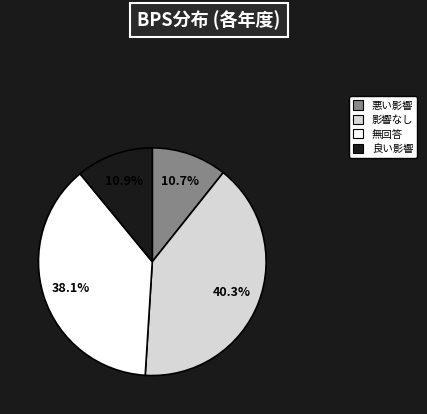

Is there any slice that represents more than half of the pie?

No